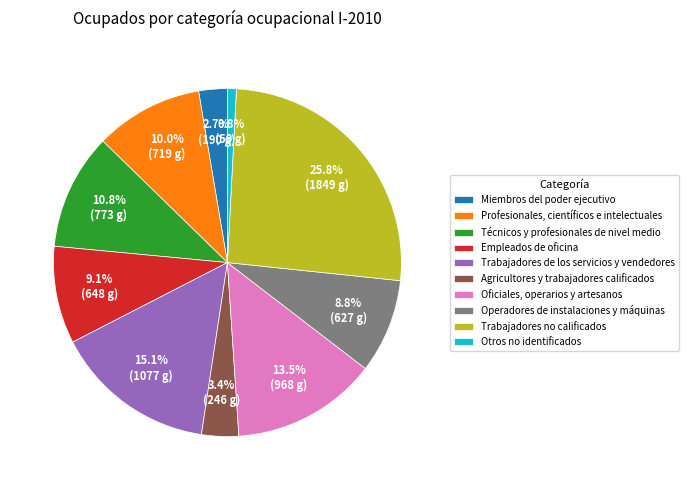

What is the largest slice in the pie chart?

Trabajadores no calificados